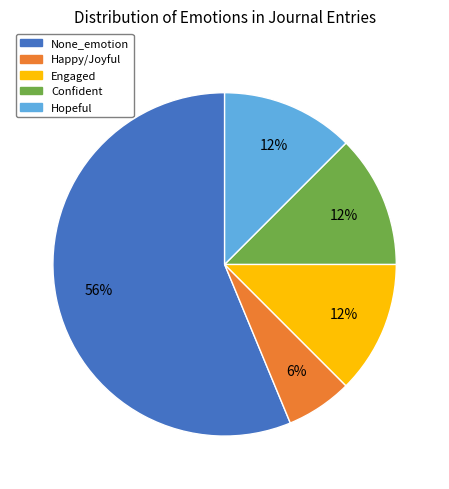

What is the ratio of the value at Happy/Joyful to the value at Engaged?

0.5